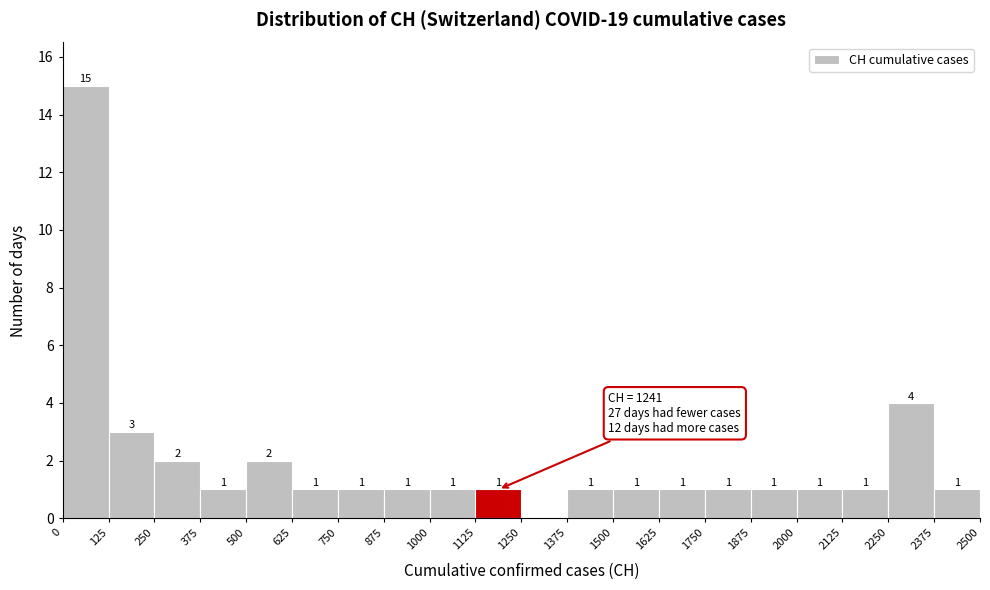

Which range on the x-axis has the tallest bar?

0 to 125